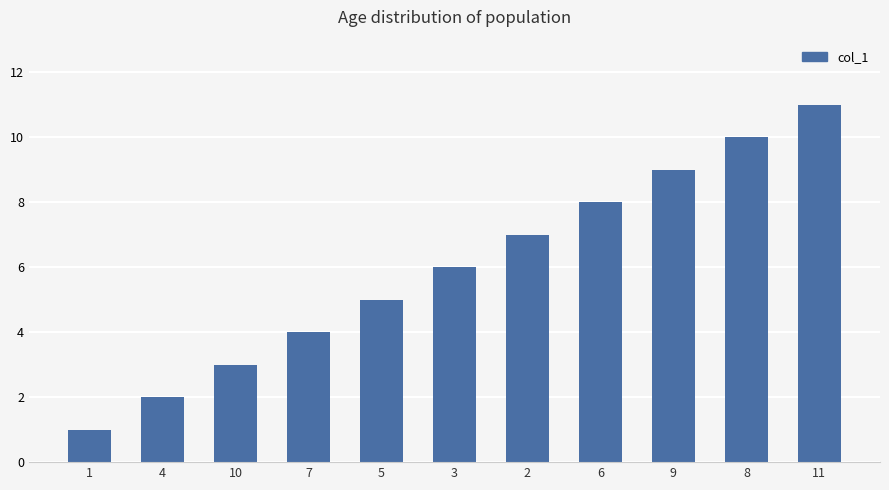

Is it true that the value at 10 is 2?

False